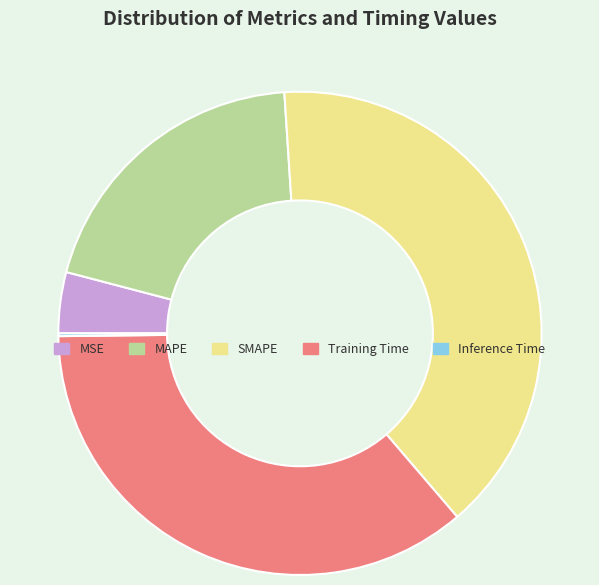

Is there a majority slice in this chart?

No